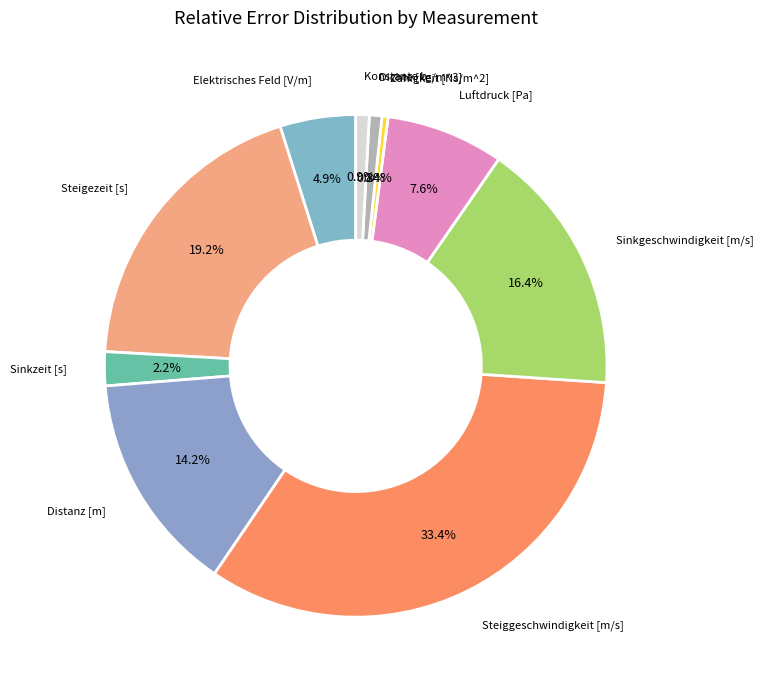

To the nearest percent, what is the average slice percentage?

10%